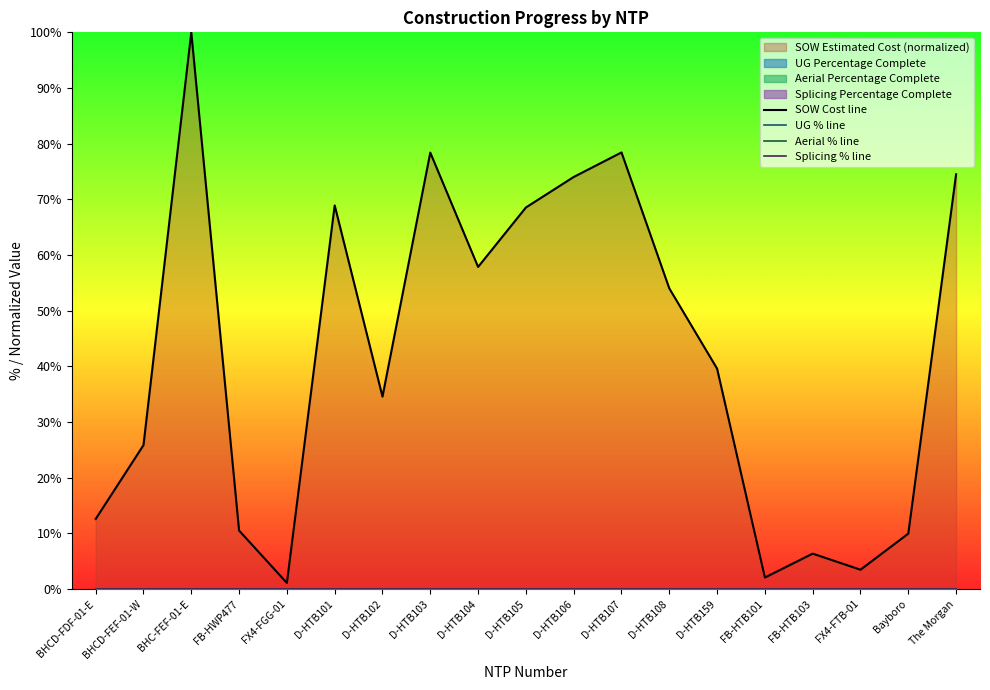

Which has a higher value, D-HTB159 or D-HTB101?

D-HTB101